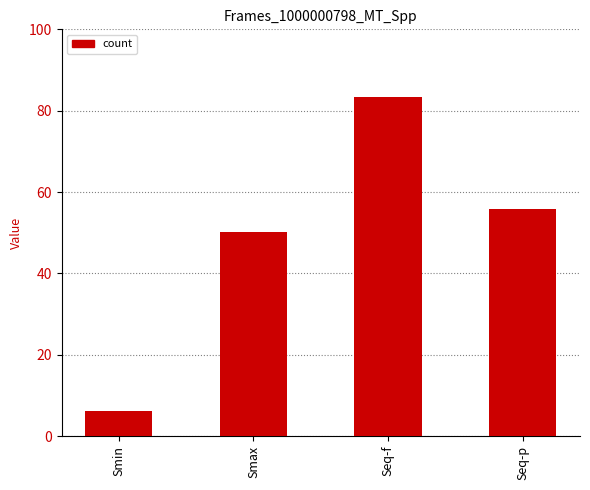

True or false: the data shows 6.3 at Smin.

True